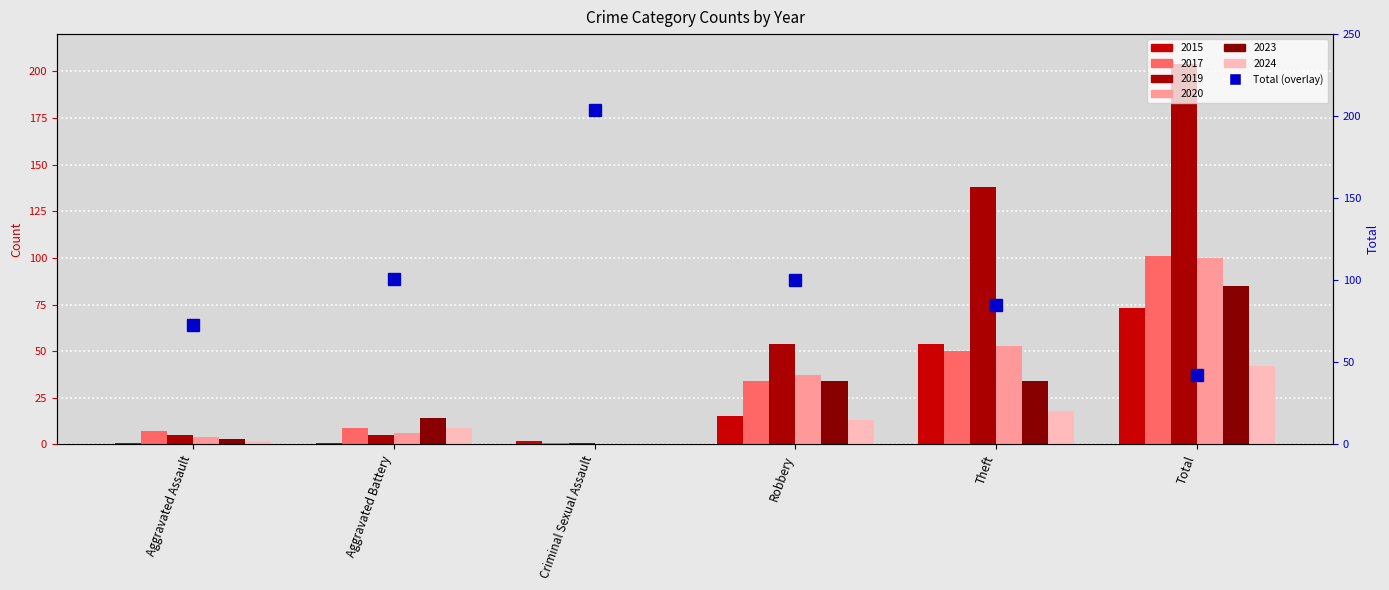

What is the greatest value displayed?

204